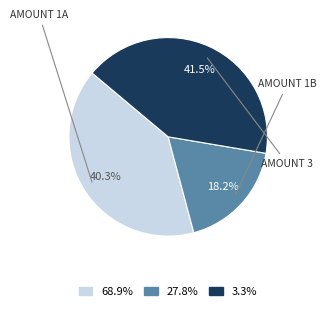

Is there any slice that represents more than half of the pie?

No